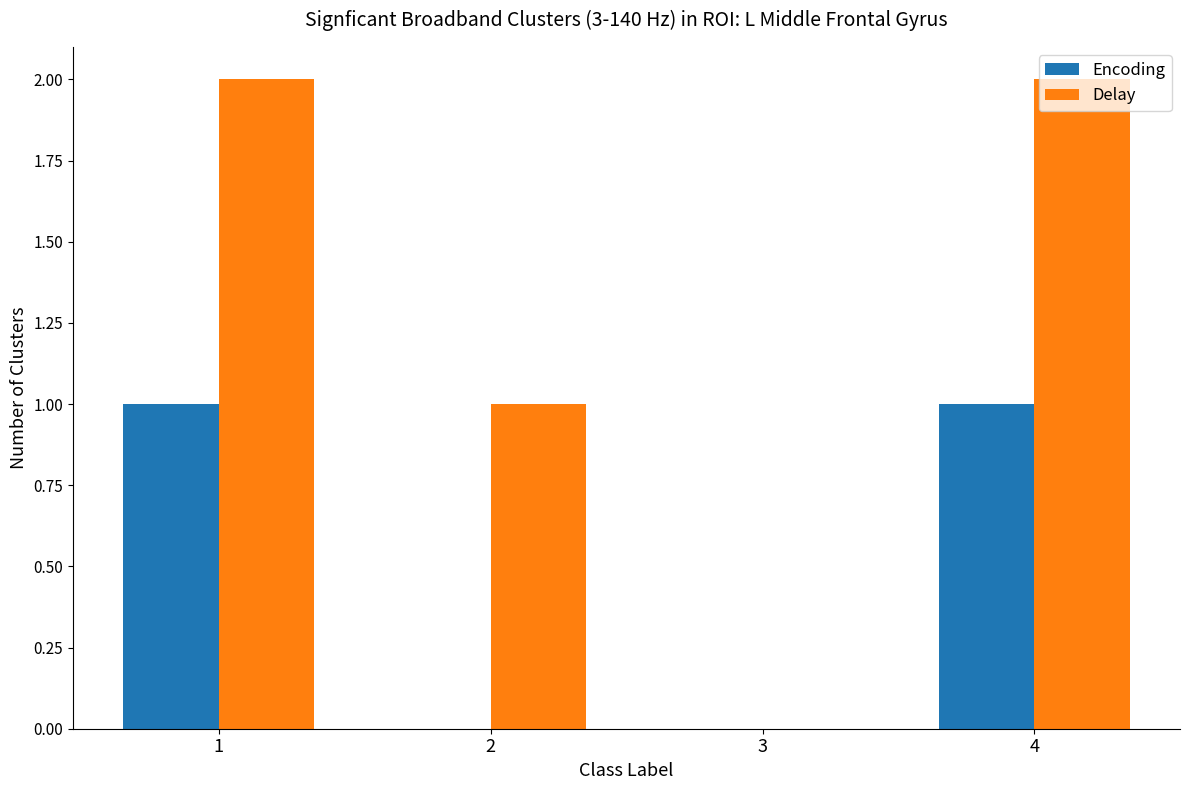

What is the total value across all series at 4?

3